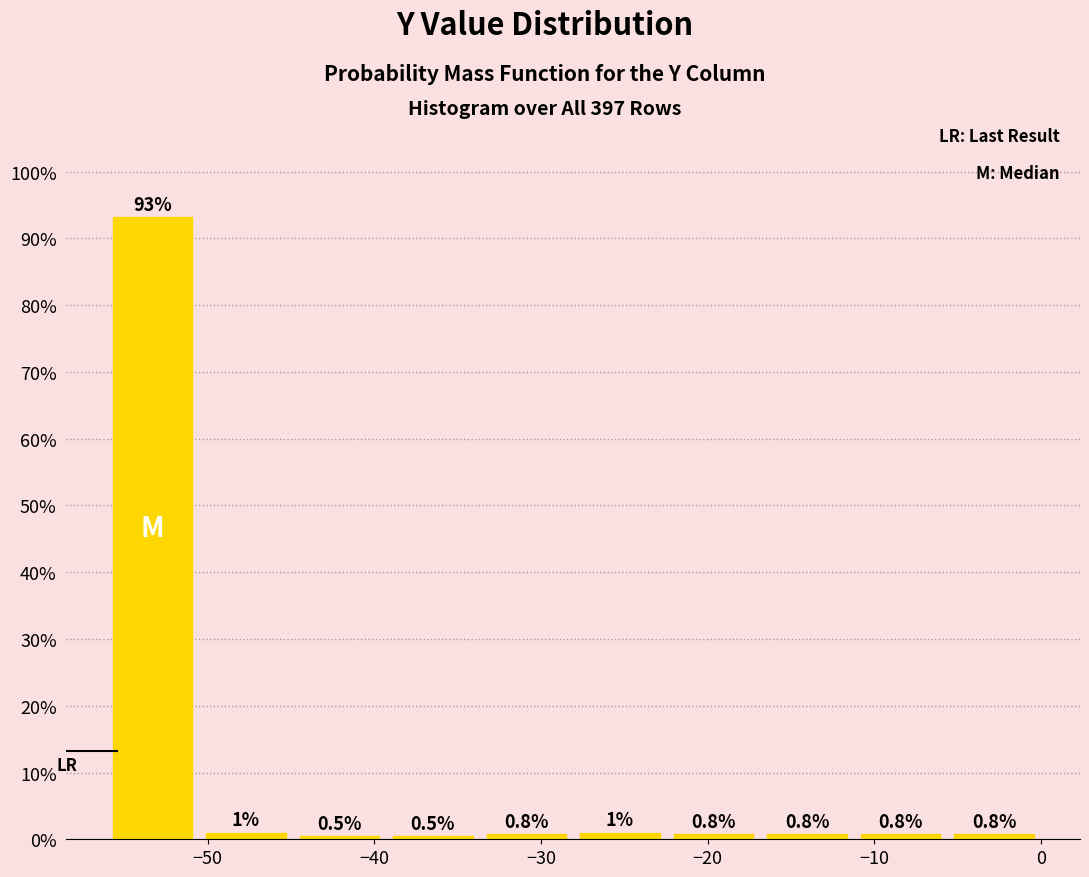

What is the height of the bar covering -6 to 0 on the x-axis? The bar edges are not printed on the chart, so give them approximately, as read against the axis.

0.8